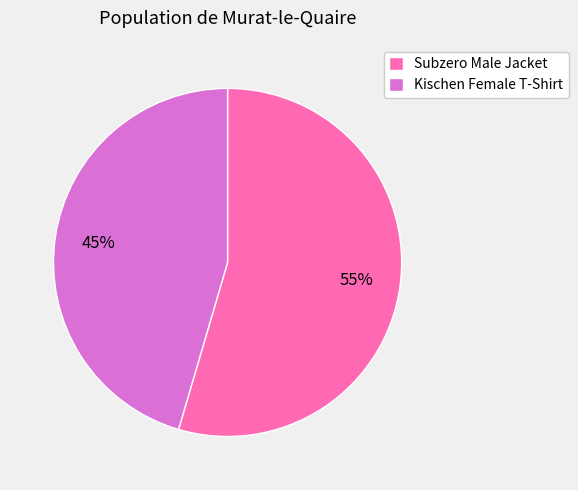

Combined, do Subzero Male Jacket and Kischen Female T-Shirt account for over 50%?

Yes